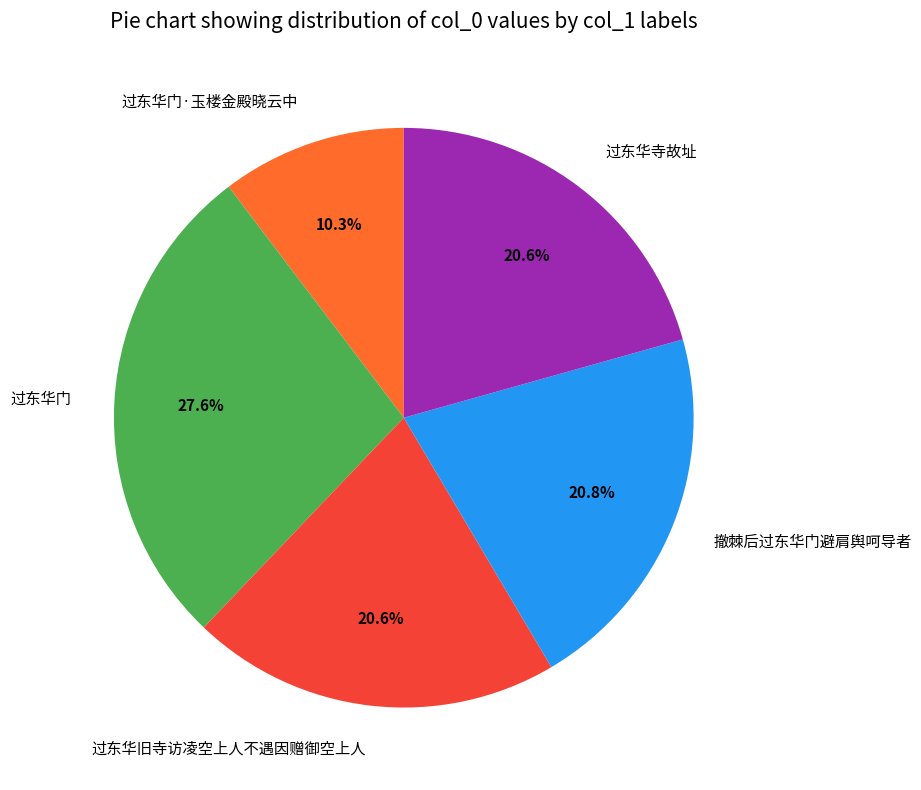

How many slices are in this pie chart?

5